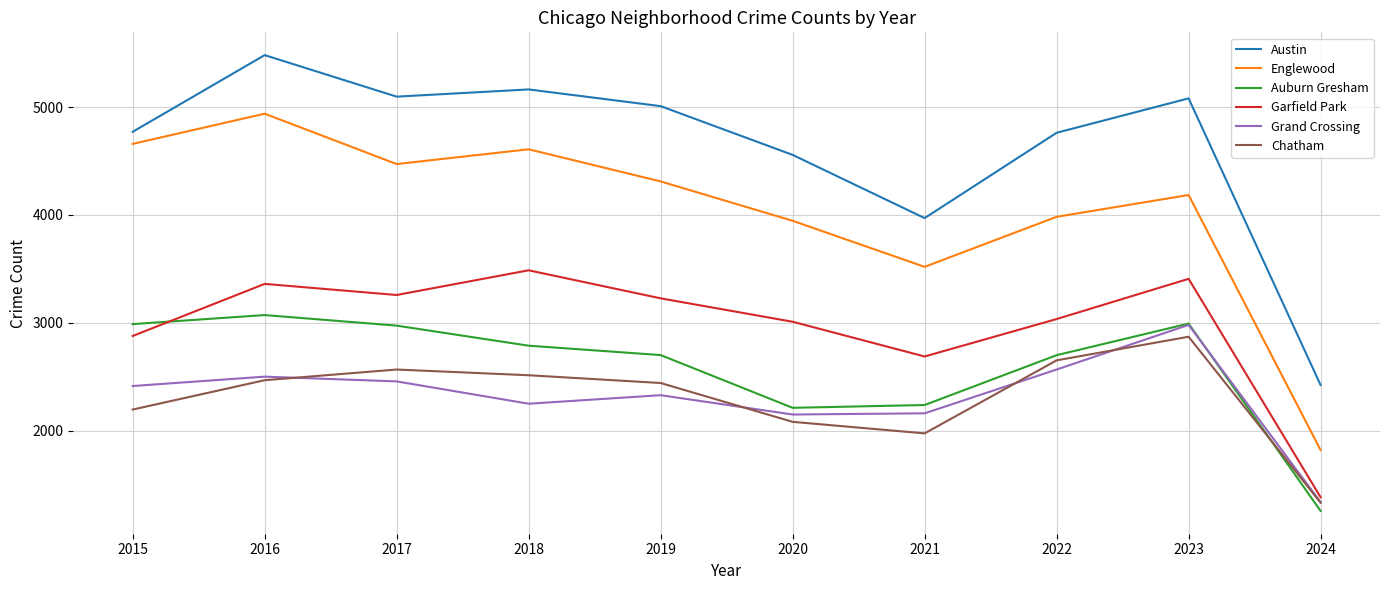

The Englewood series shows 3518 at 2021. True or false?

True